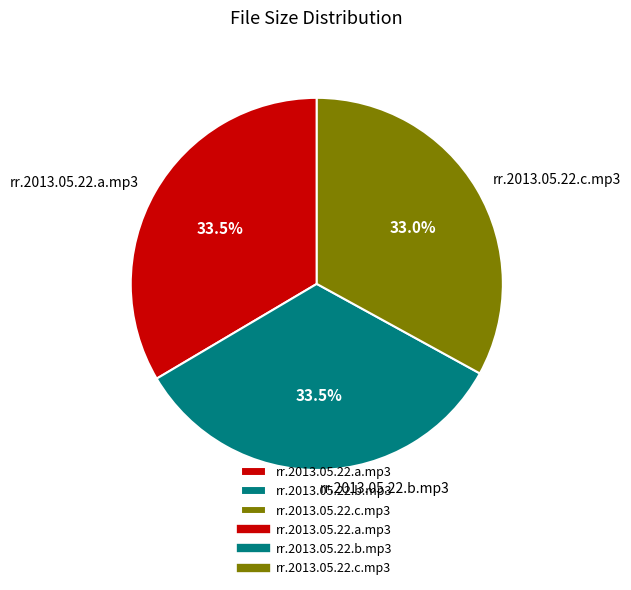

Do rr.2013.05.22.a.mp3 and rr.2013.05.22.b.mp3 together represent more than half of the pie?

Yes